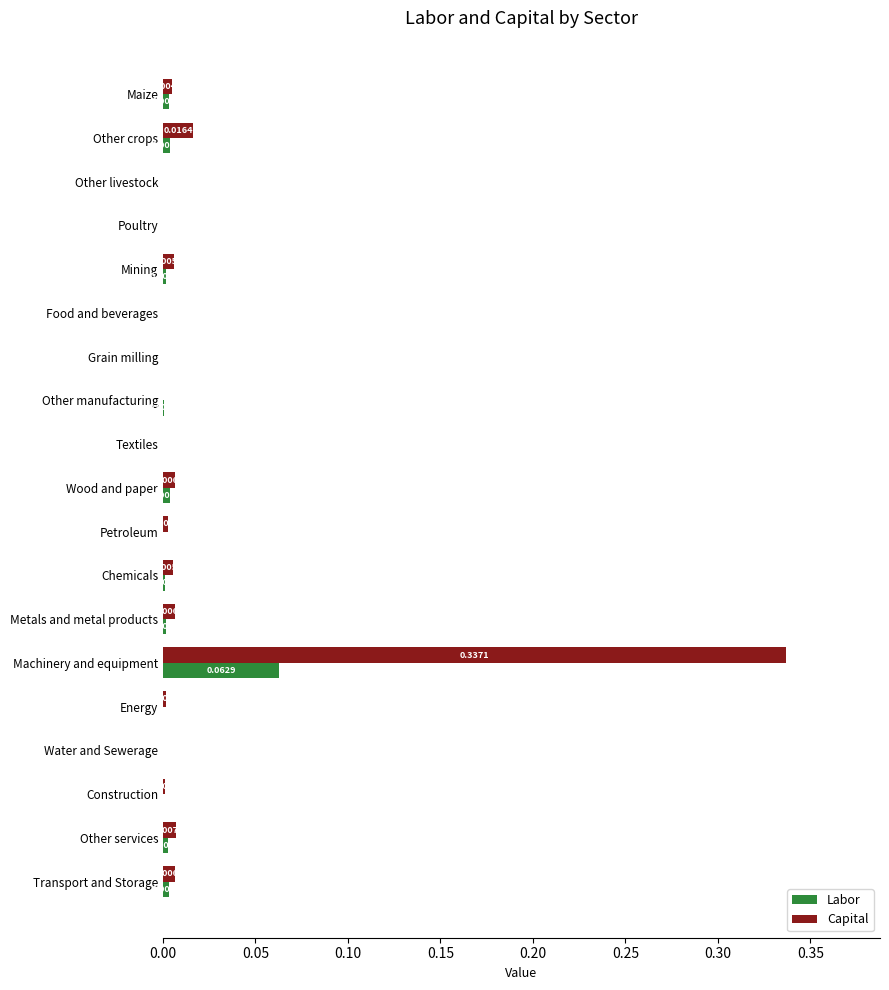

Is the value of Labor at Metals and metal products greater than the value of Capital at Maize?

No